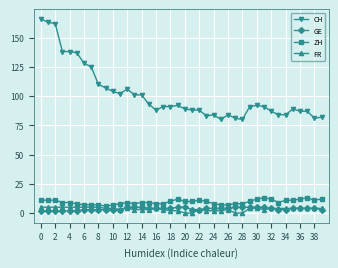

True or false: ZH and CH cross at least once.

False